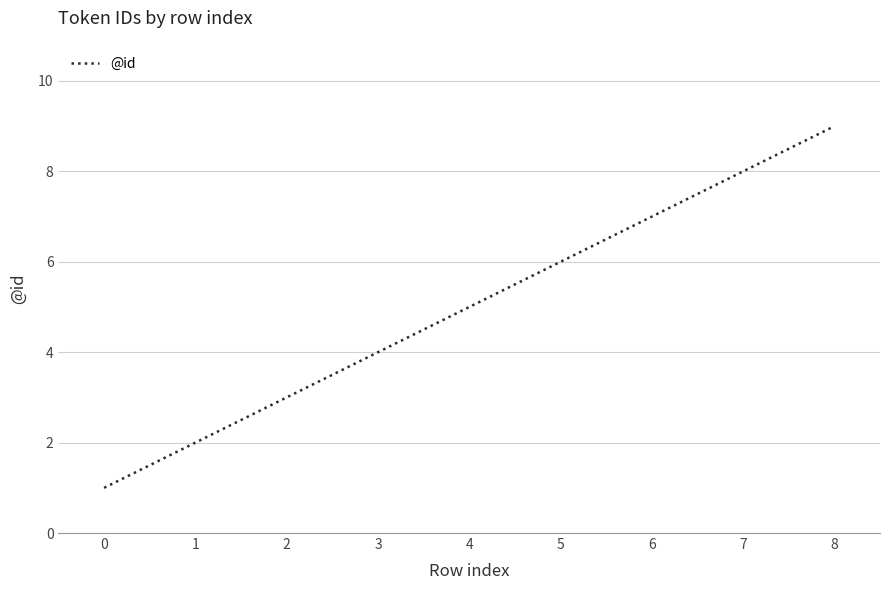

What is the average value?

5